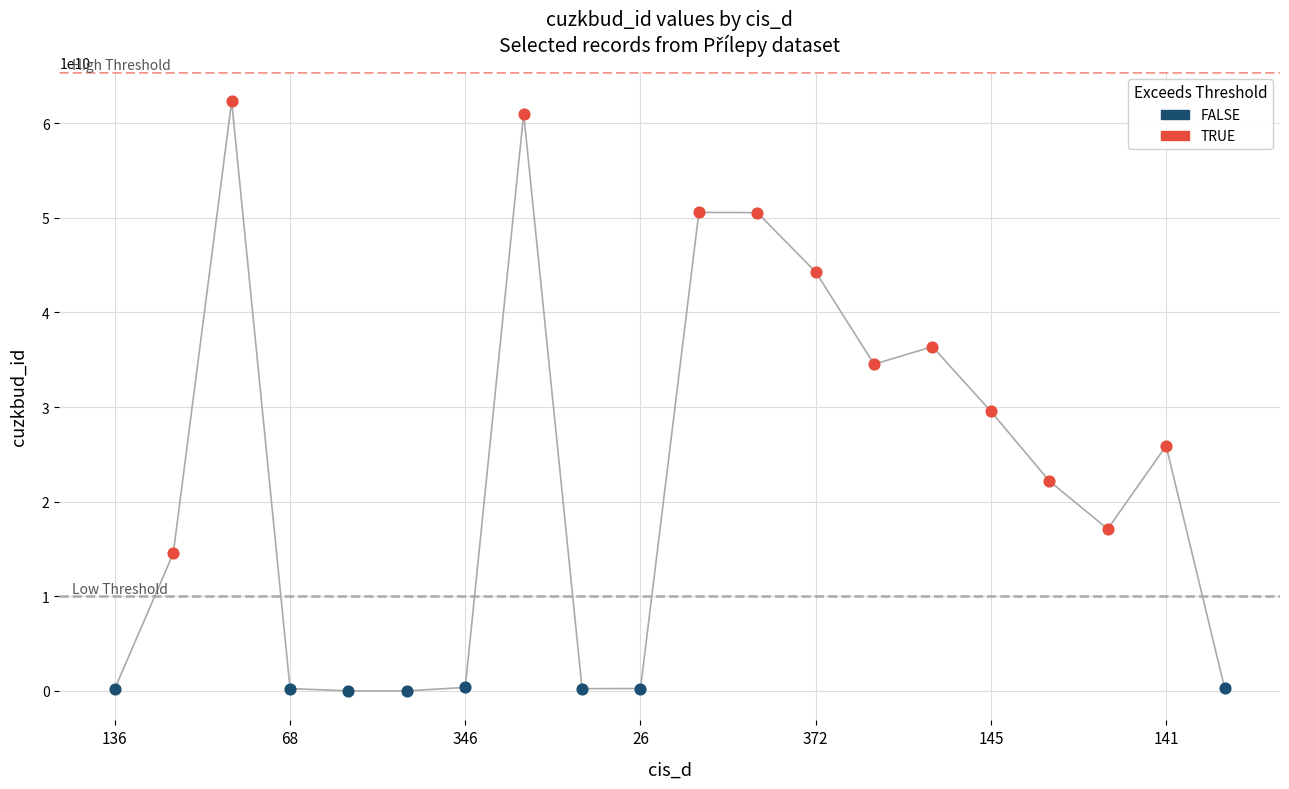

Which series has the largest Y range (max minus min)?

TRUE